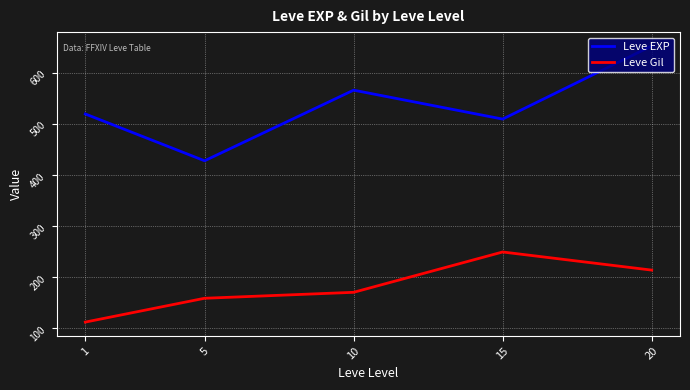

What is the minimum value shown in the chart?

112.3